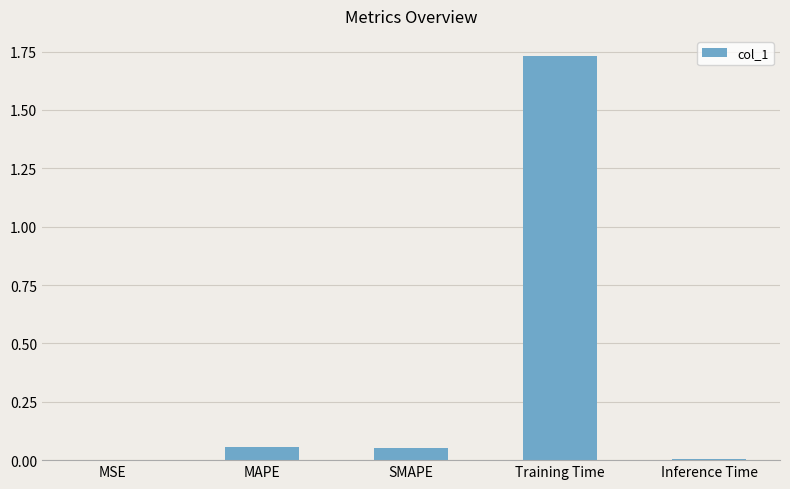

Which category has the highest value across all series?

Training Time